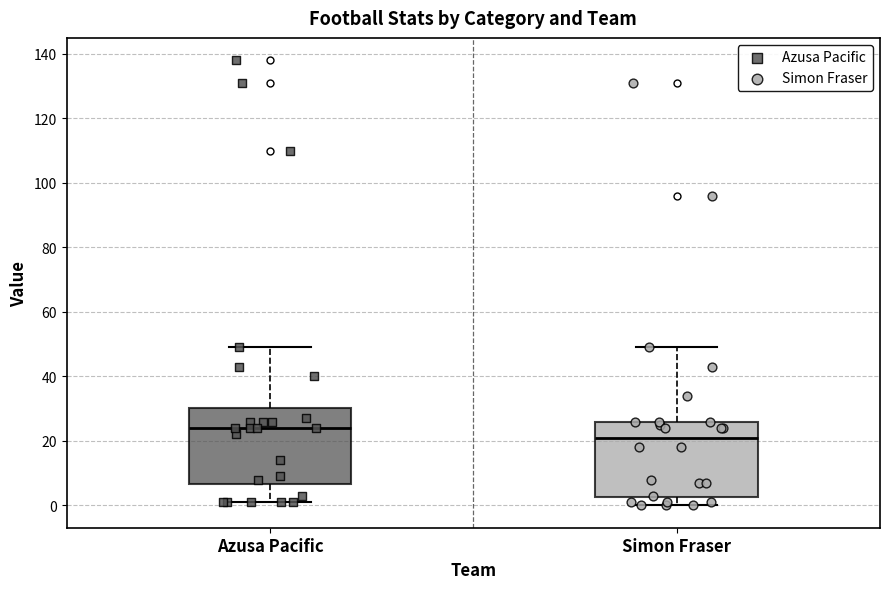

Where does the median line of the box for Azusa Pacific sit on the y-axis? The values are not printed on the chart, so give them approximately, as read against the axis.

24